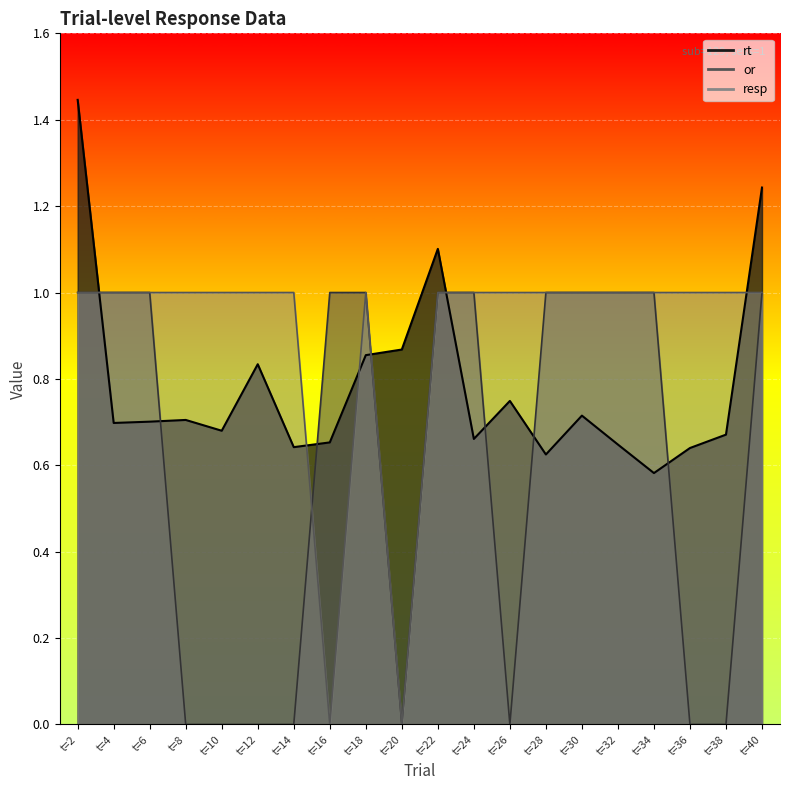

Reading right to left, list all the values displayed in this chart.

rt: 1.2	0.7	0.6	0.6	0.6	0.7	0.6	0.7	0.7	1.1	0.9	0.9	0.7	0.6	0.8	0.7	0.7	0.7	0.7	1.4
or: 1.0	0.0	0.0	1.0	1.0	1.0	1.0	0.0	1.0	1.0	0.0	1.0	1.0	0.0	0.0	0.0	0.0	1.0	1.0	1.0
resp: 1.0	1.0	1.0	1.0	1.0	1.0	1.0	1.0	1.0	1.0	0.0	1.0	0.0	1.0	1.0	1.0	1.0	1.0	1.0	1.0